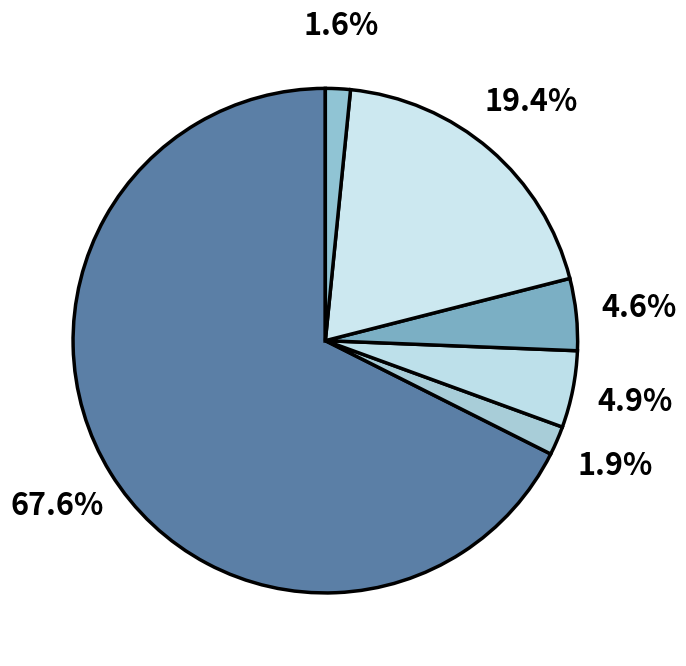

How many segments does this pie chart have?

6